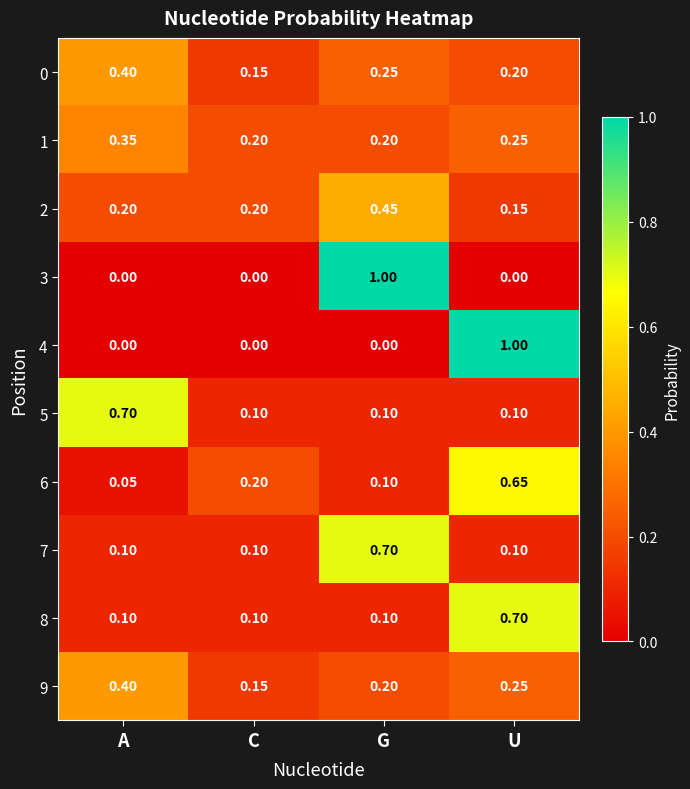

List the labels in order of 9 value, smallest first.

C, G, U, A